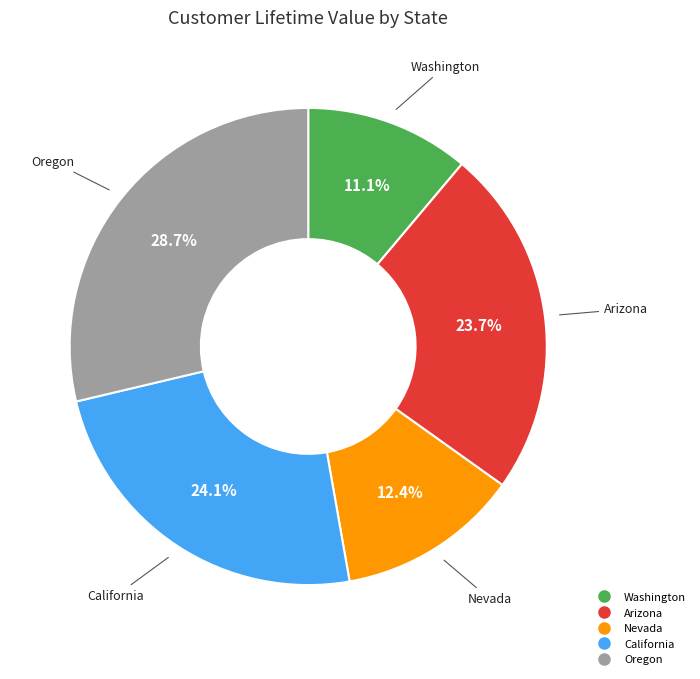

Is there any slice that represents more than half of the pie?

No